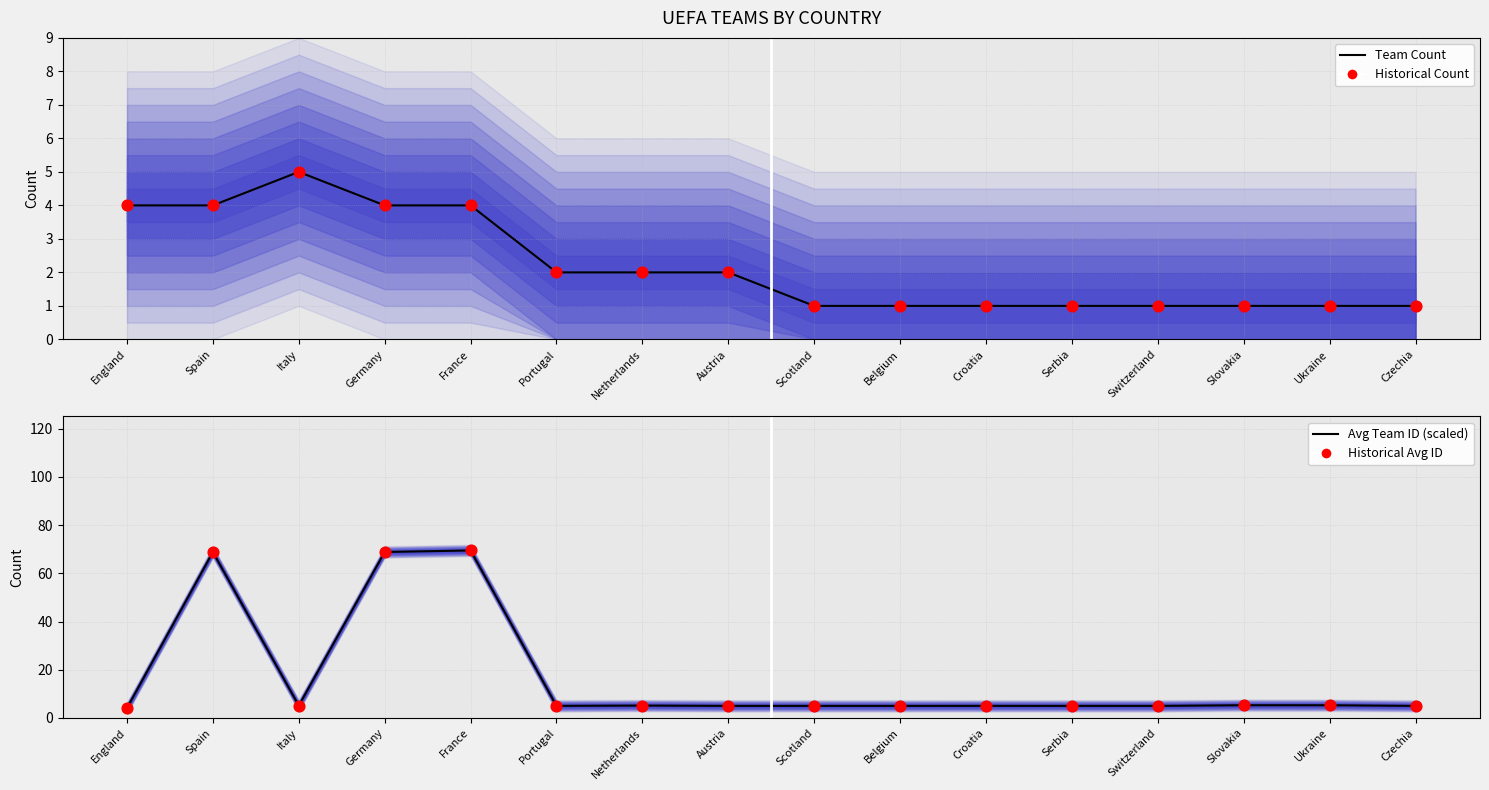

What is the total value across all series at Belgium?

12.0